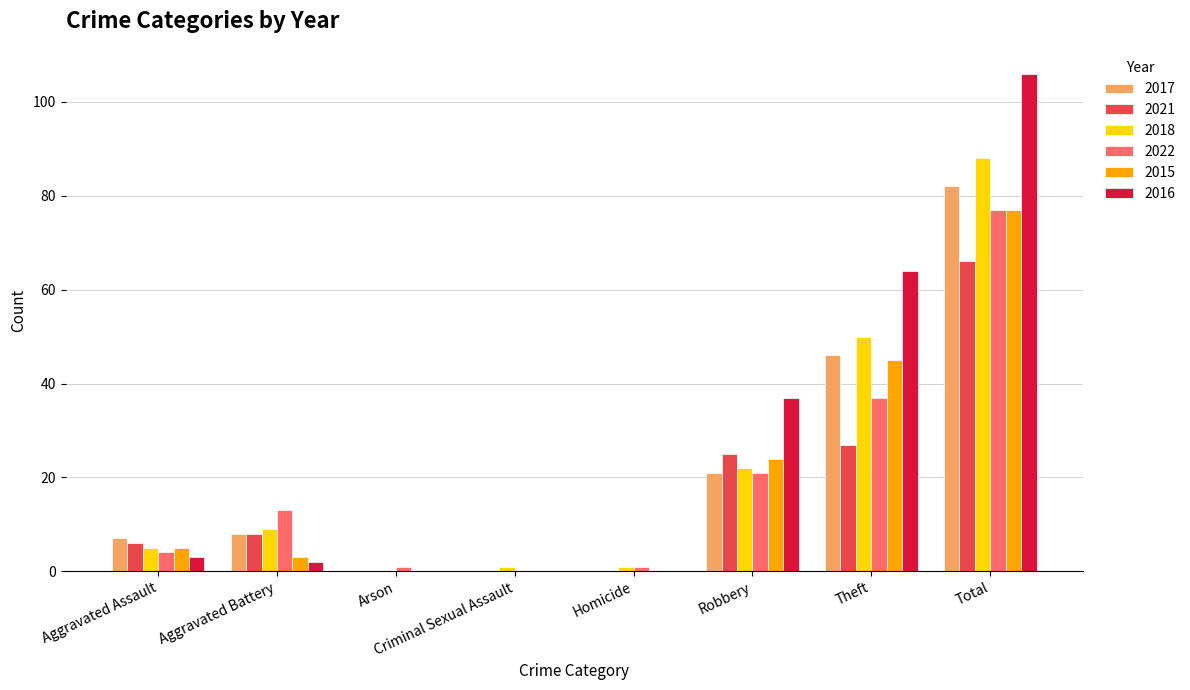

Does the chart contain stacked bars?

No